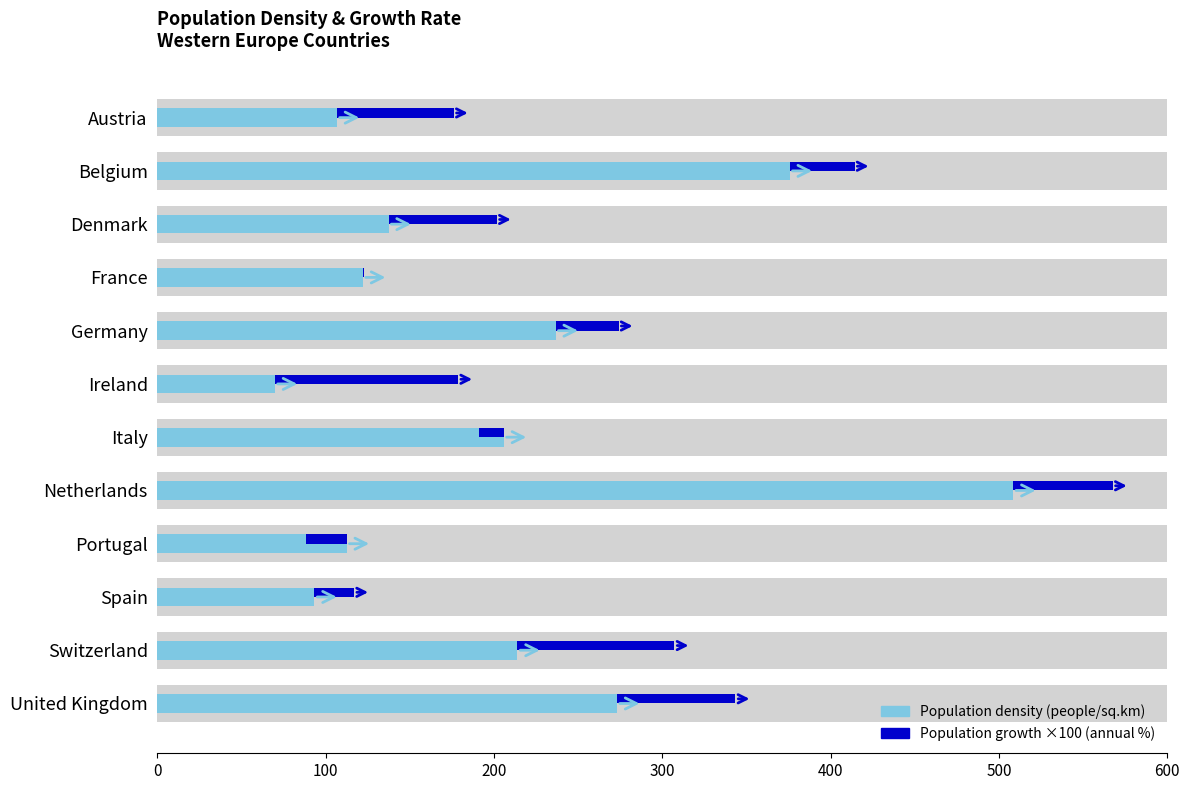

Reading left to right, list all the values displayed in this chart.

Population density (people/sq.km): 106.6	375.7	137.3	122.1	236.6	69.8	205.8	508.5	112.4	93.3	213.9	273.0
Population growth ×100 (annual %): 69.5	38.5	64.3	0.8	37.4	108.9	-15.0	59.1	-24.4	23.6	93.3	70.4